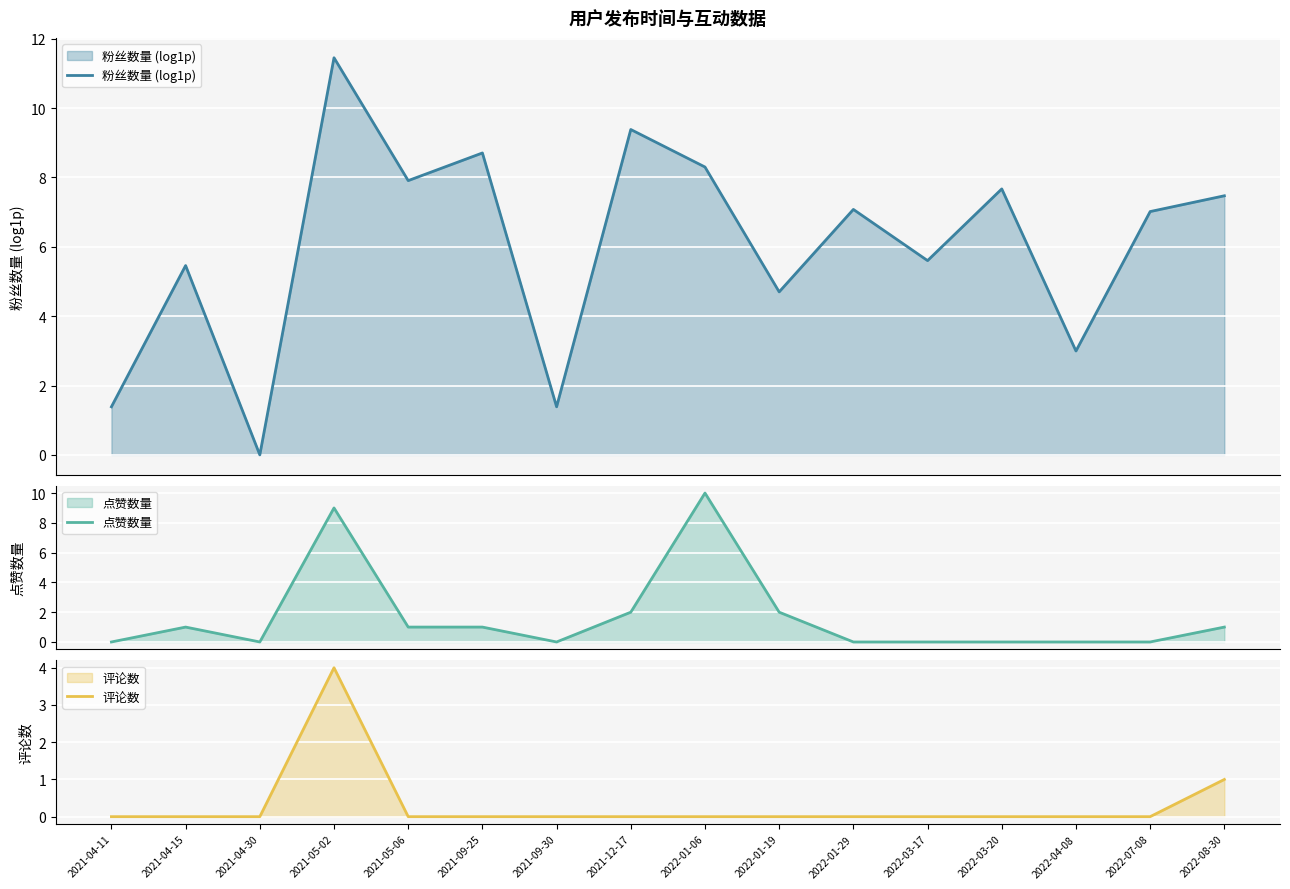

Reading right to left, list all the values displayed in this chart.

粉丝数量 (log1p): 2022-08-30=7.5	2022-07-08=7.0	2022-04-08=3.0	2022-03-20=7.7	2022-03-17=5.6	2022-01-29=7.1	2022-01-19=4.7	2022-01-06=8.3	2021-12-17=9.4	2021-09-30=1.4	2021-09-25=8.7	2021-05-06=7.9	2021-05-02=11.5	2021-04-30=0.0	2021-04-15=5.5	2021-04-11=1.4
点赞数量: 2022-08-30=1.0	2022-07-08=0.0	2022-04-08=0.0	2022-03-20=0.0	2022-03-17=0.0	2022-01-29=0.0	2022-01-19=2.0	2022-01-06=10.0	2021-12-17=2.0	2021-09-30=0.0	2021-09-25=1.0	2021-05-06=1.0	2021-05-02=9.0	2021-04-30=0.0	2021-04-15=1.0	2021-04-11=0.0
评论数: 2022-08-30=1.0	2022-07-08=0.0	2022-04-08=0.0	2022-03-20=0.0	2022-03-17=0.0	2022-01-29=0.0	2022-01-19=0.0	2022-01-06=0.0	2021-12-17=0.0	2021-09-30=0.0	2021-09-25=0.0	2021-05-06=0.0	2021-05-02=4.0	2021-04-30=0.0	2021-04-15=0.0	2021-04-11=0.0